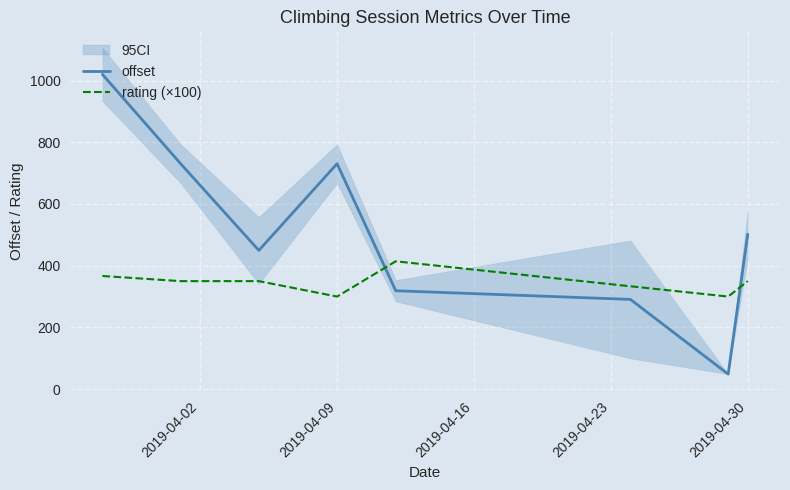

Between 7 and 2019-04-02, which is larger?

2019-04-02